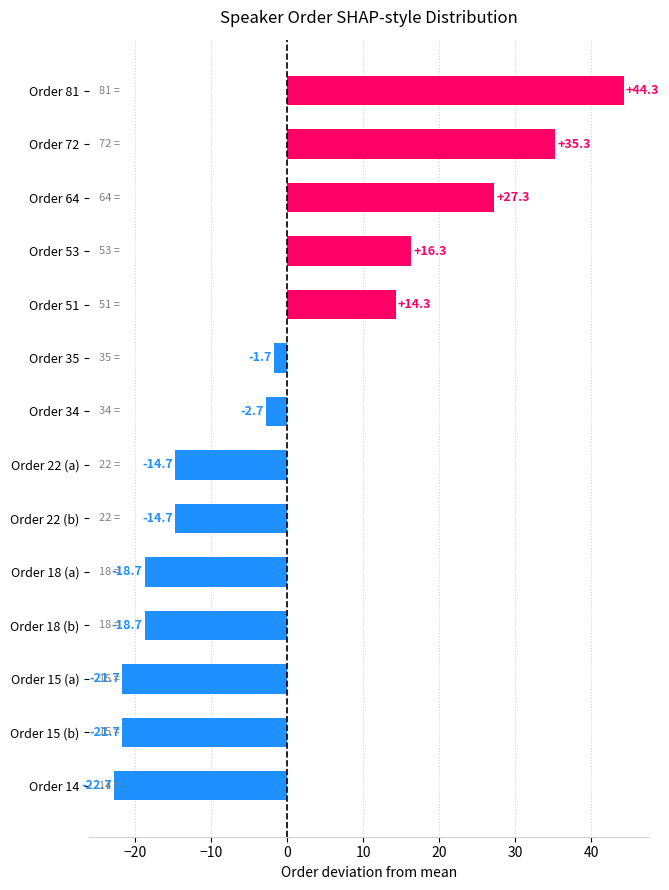

At which category does the chart reach its minimum across all series?

Order 14